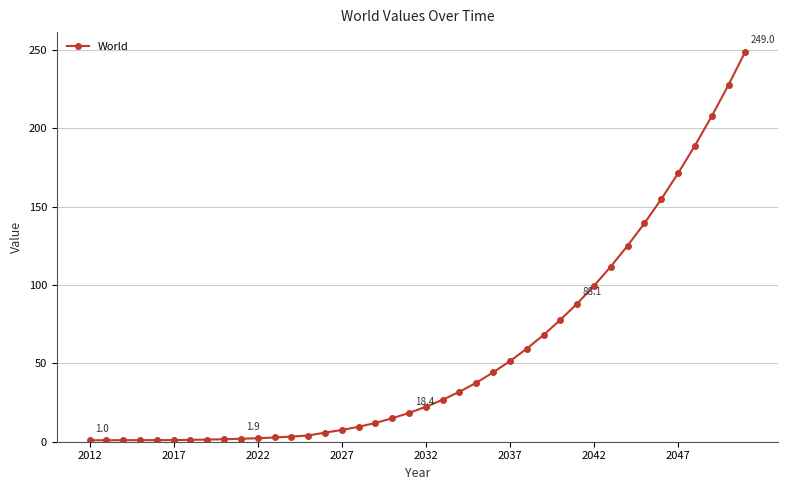

What is the sum of all values?

2274.9